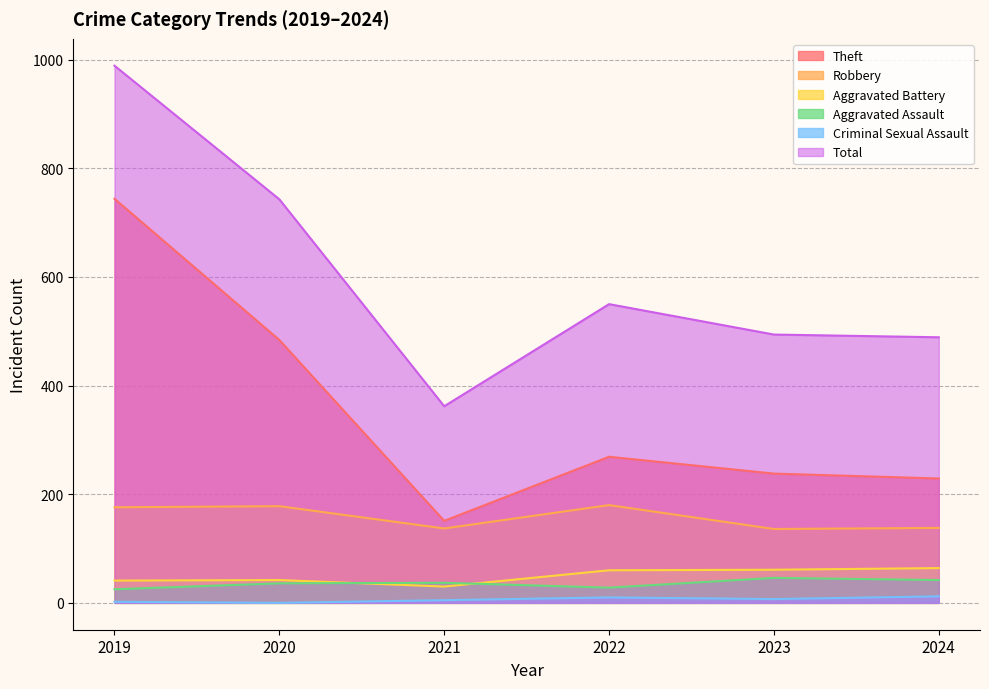

Reading right to left, what are all the values shown in this chart?

Theft: 2024=229	2023=238	2022=269	2021=151	2020=484	2019=744
Robbery: 2024=138	2023=136	2022=180	2021=137	2020=178	2019=176
Aggravated Battery: 2024=64	2023=61	2022=60	2021=30	2020=42	2019=41
Aggravated Assault: 2024=42	2023=46	2022=28	2021=37	2020=36	2019=25
Criminal Sexual Assault: 2024=12	2023=7	2022=10	2021=5	2020=0	2019=2
Total: 2024=489	2023=494	2022=550	2021=362	2020=743	2019=989